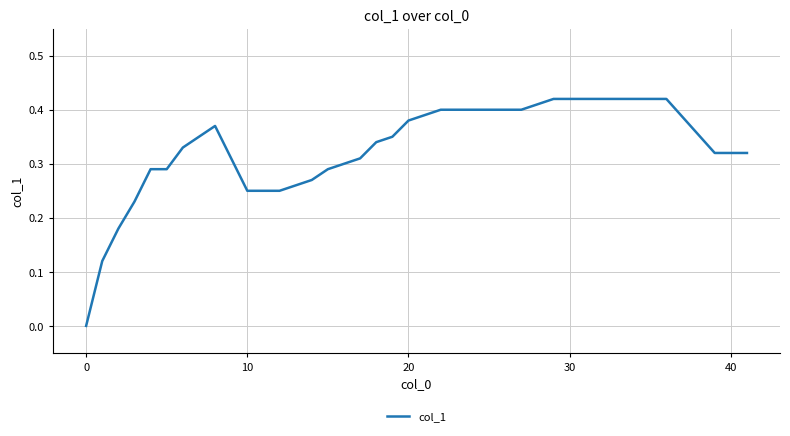

What is the label of the 31st point from the left?

30